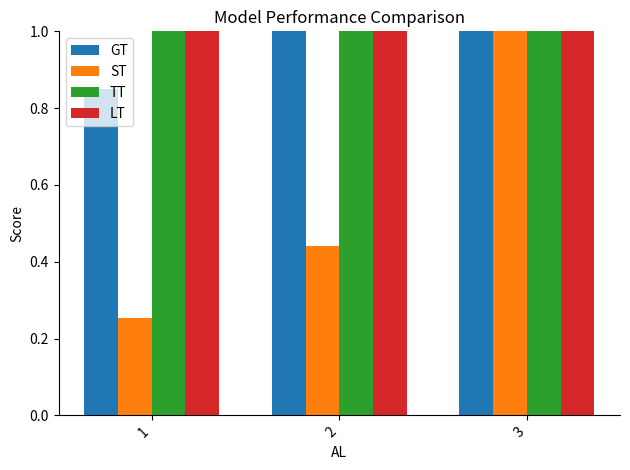

Count the number of data series in this chart.

4